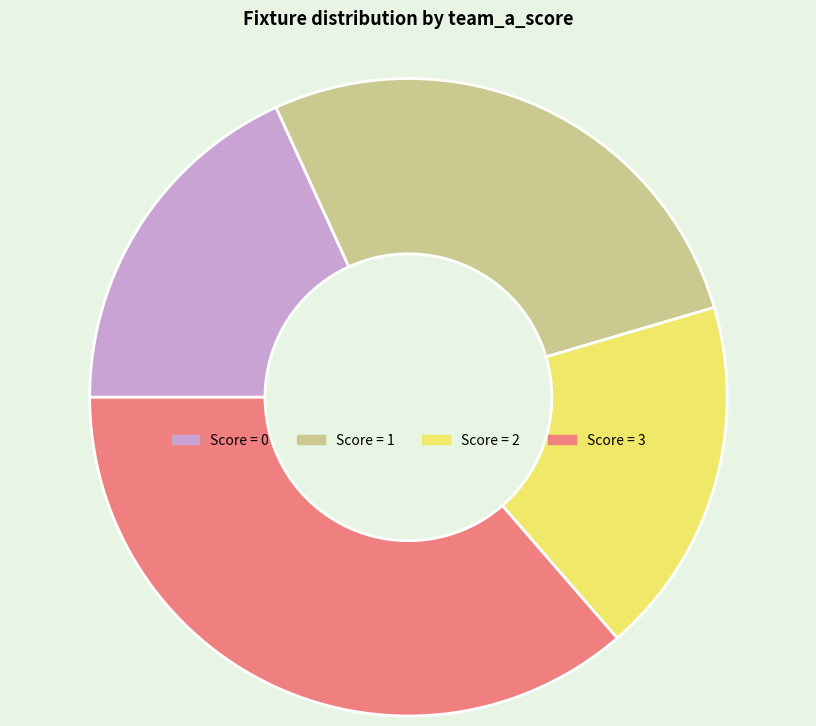

What is the ratio of the value at Score = 2 to the value at Score = 3?

0.5